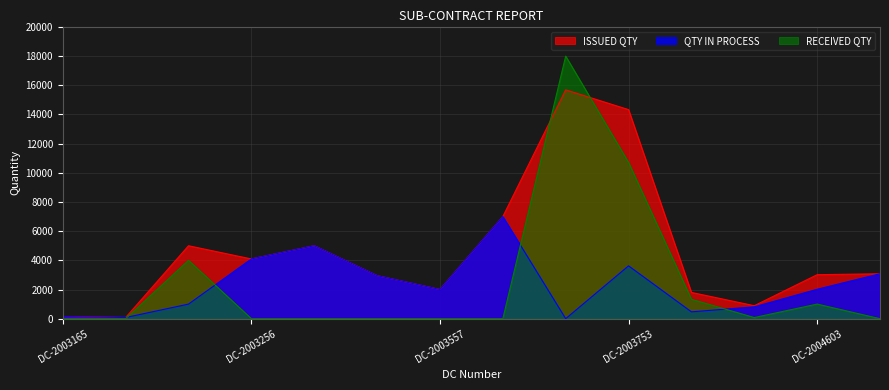

Which series has the largest range (max minus min)?

RECEIVED QTY